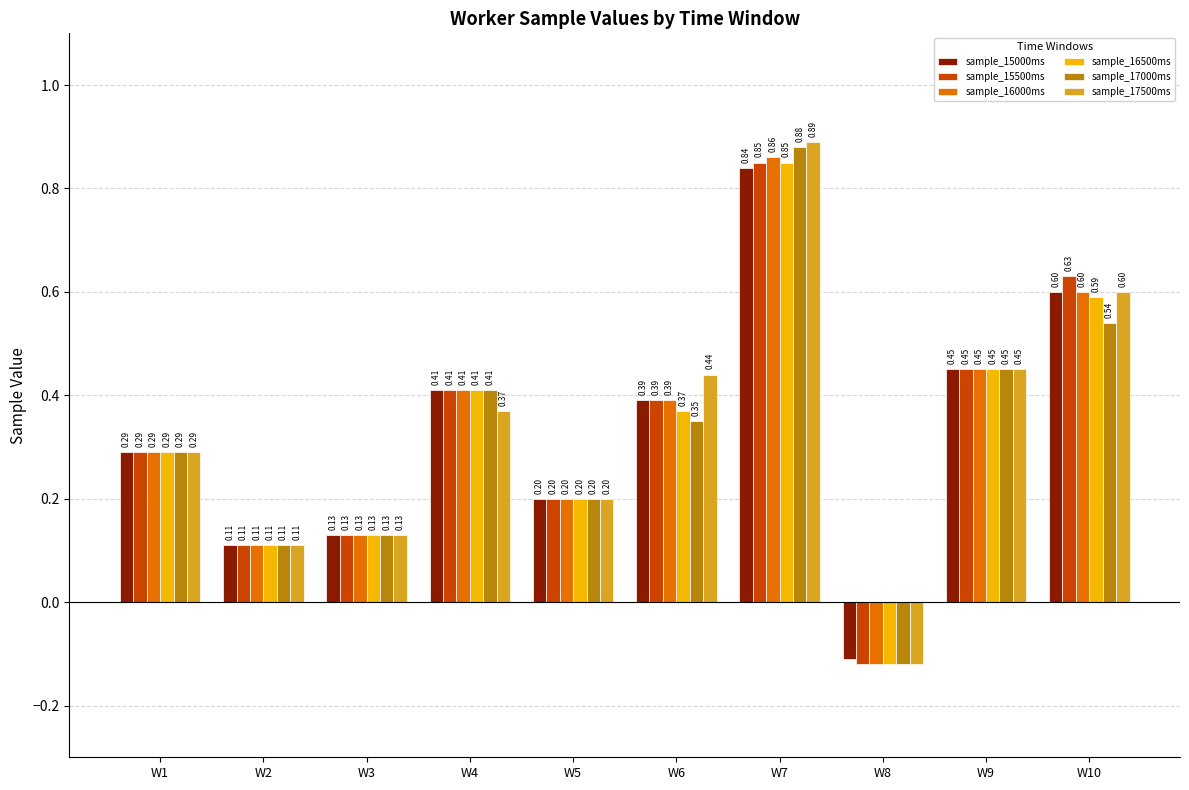

What is the sum of the sample_16500ms values at W8 and W7?

0.7